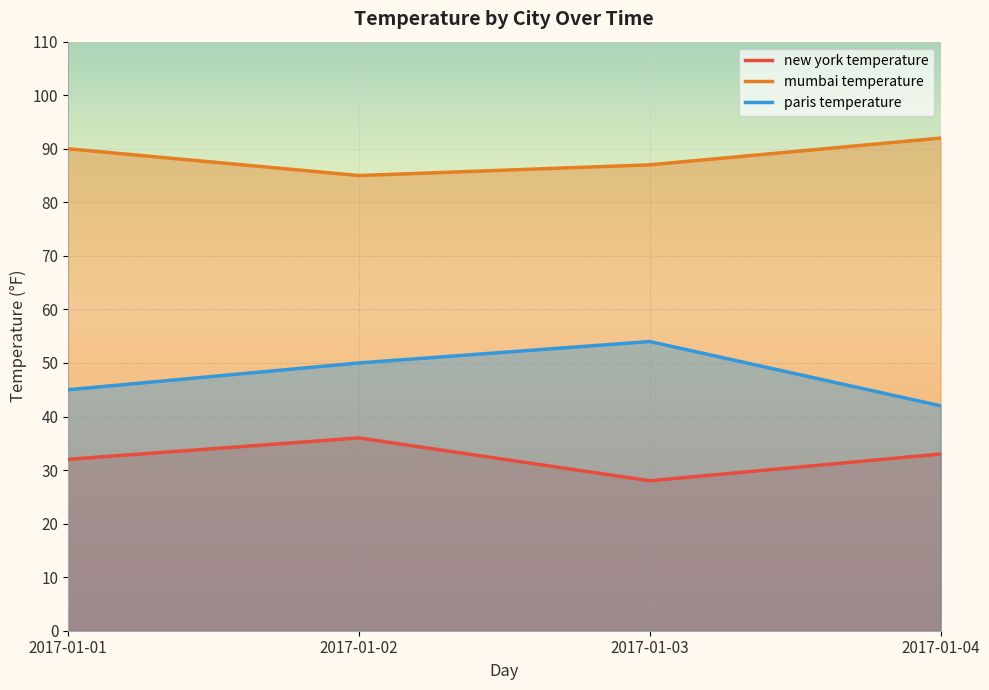

How many distinct data groups are displayed?

3